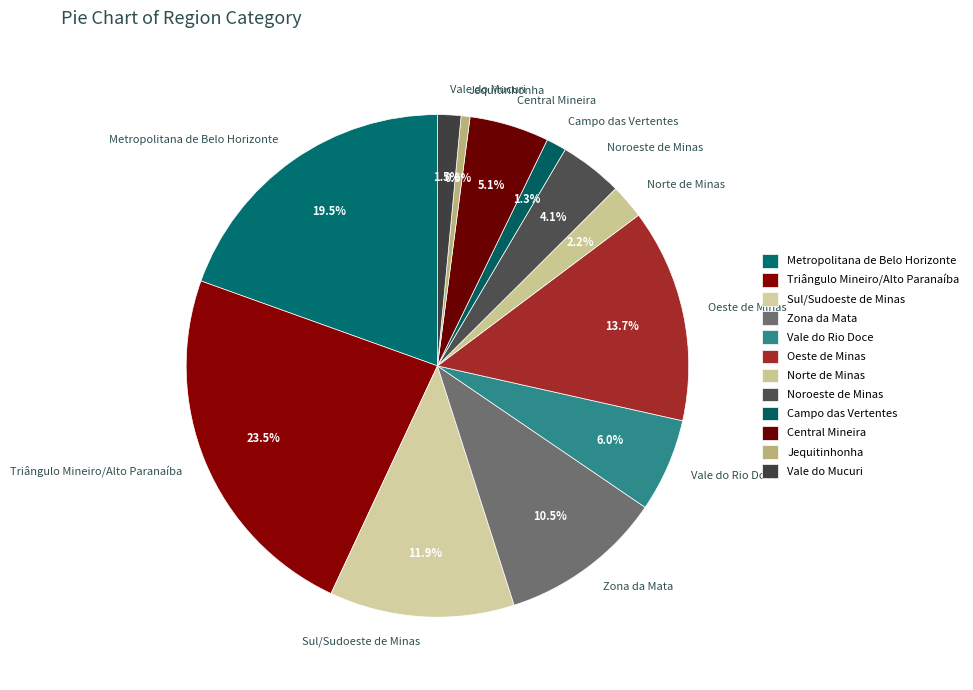

To the nearest percent, what is the combined percentage of Jequitinhonha and Zona da Mata?

11%